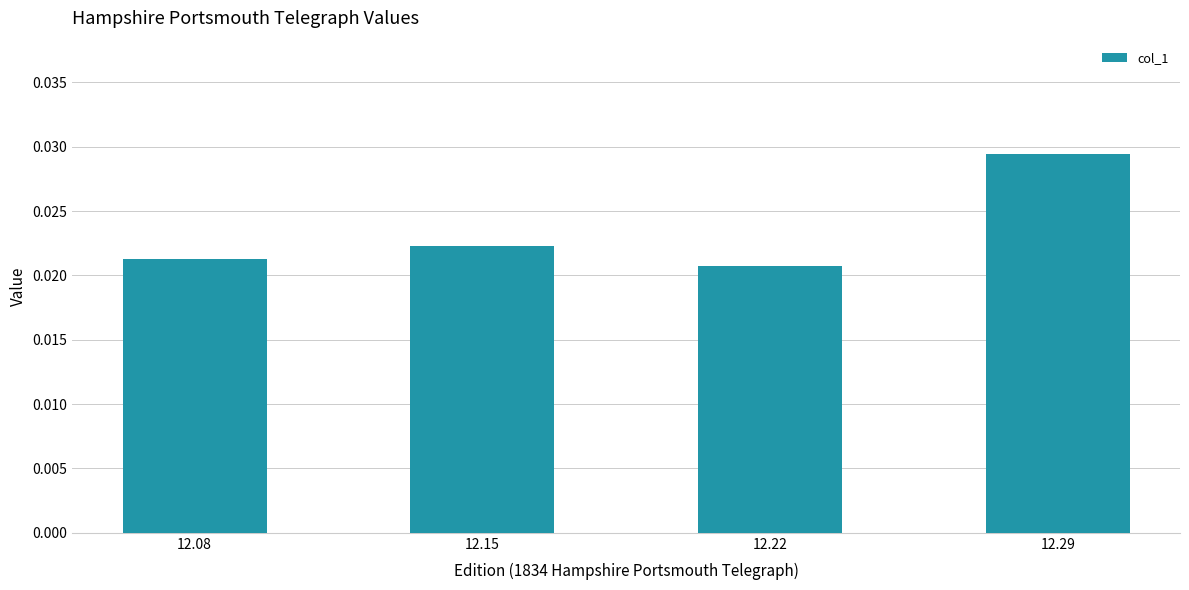

Which has a higher value, 12.22 or 12.15?

12.15